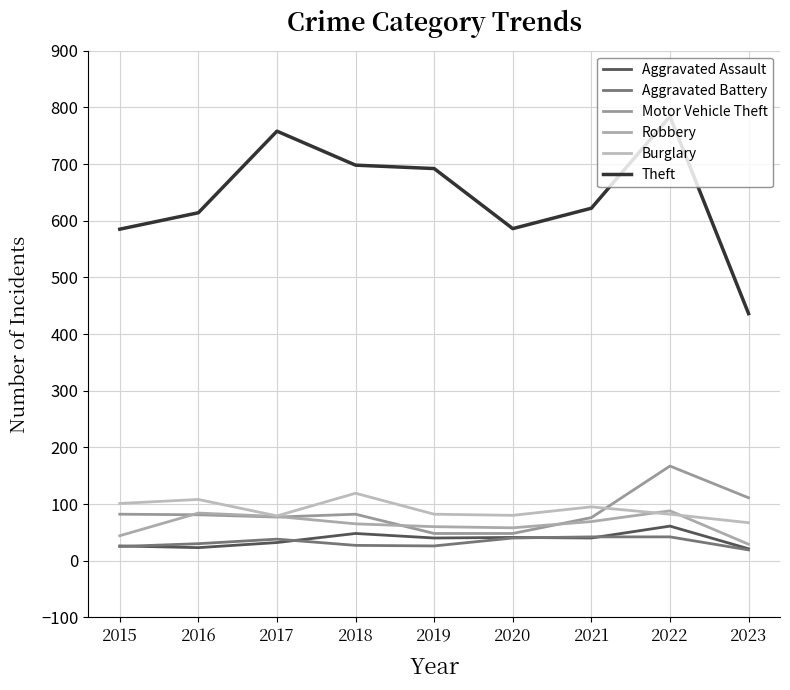

What are all the series names shown in the legend?

Aggravated Assault, Aggravated Battery, Motor Vehicle Theft, Robbery, Burglary, Theft